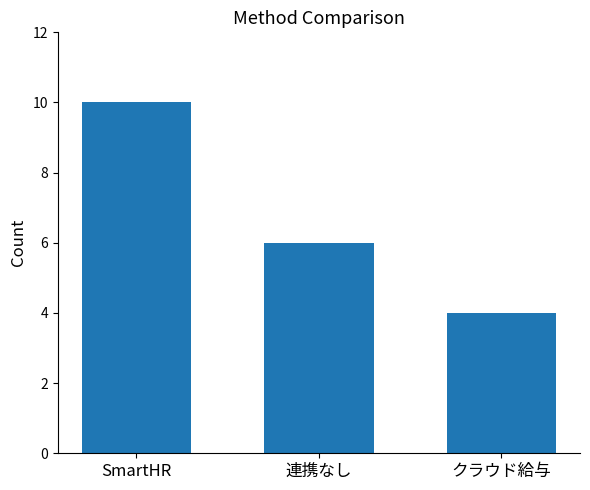

What is the sum of the values at SmartHR and 連携なし?

16